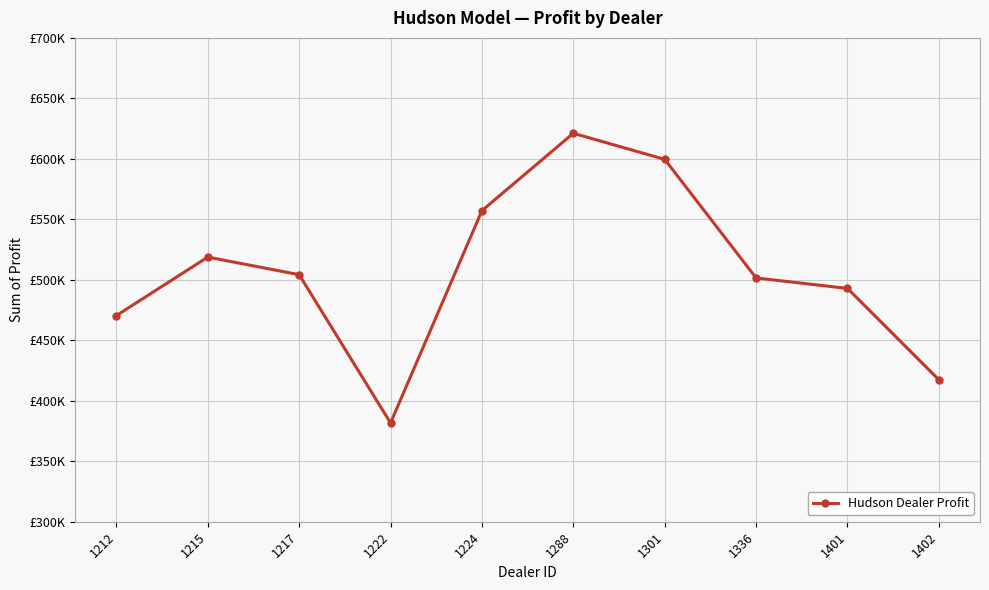

What is the value of the 7th point from the left?

599561.8